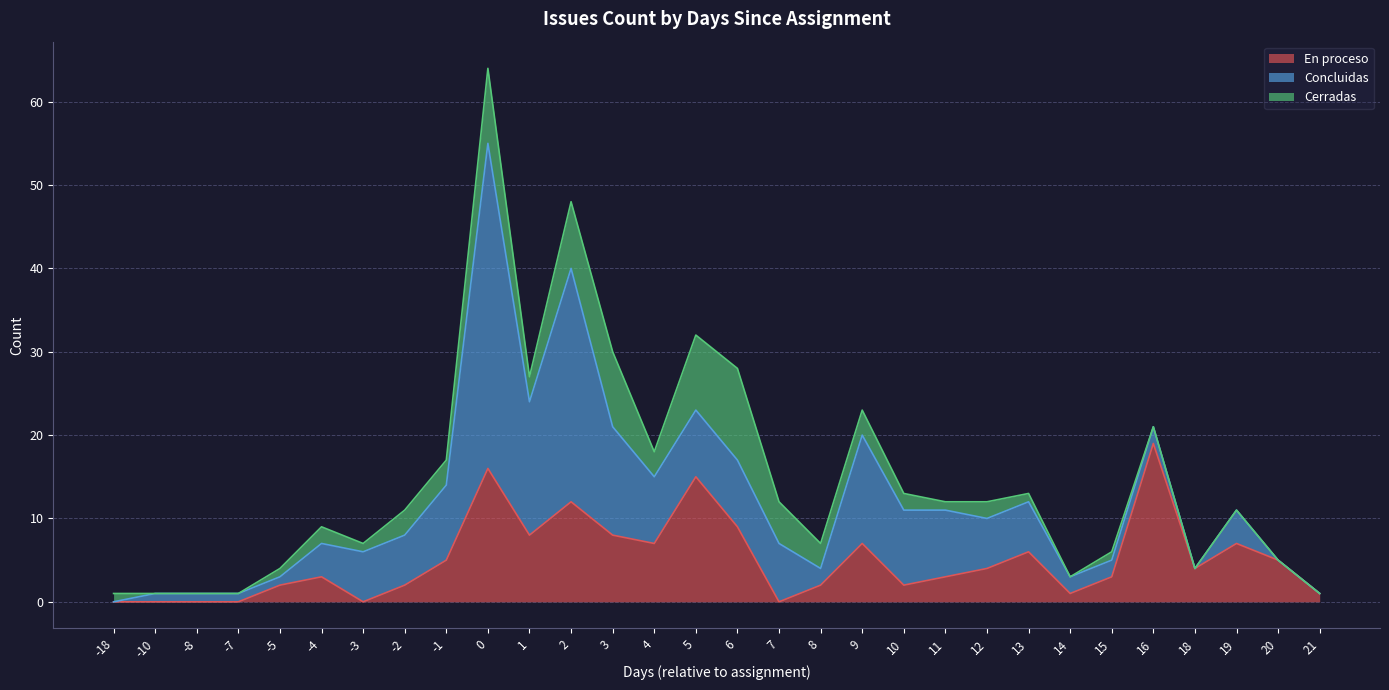

How many times do En proceso and Cerradas cross each other?

6